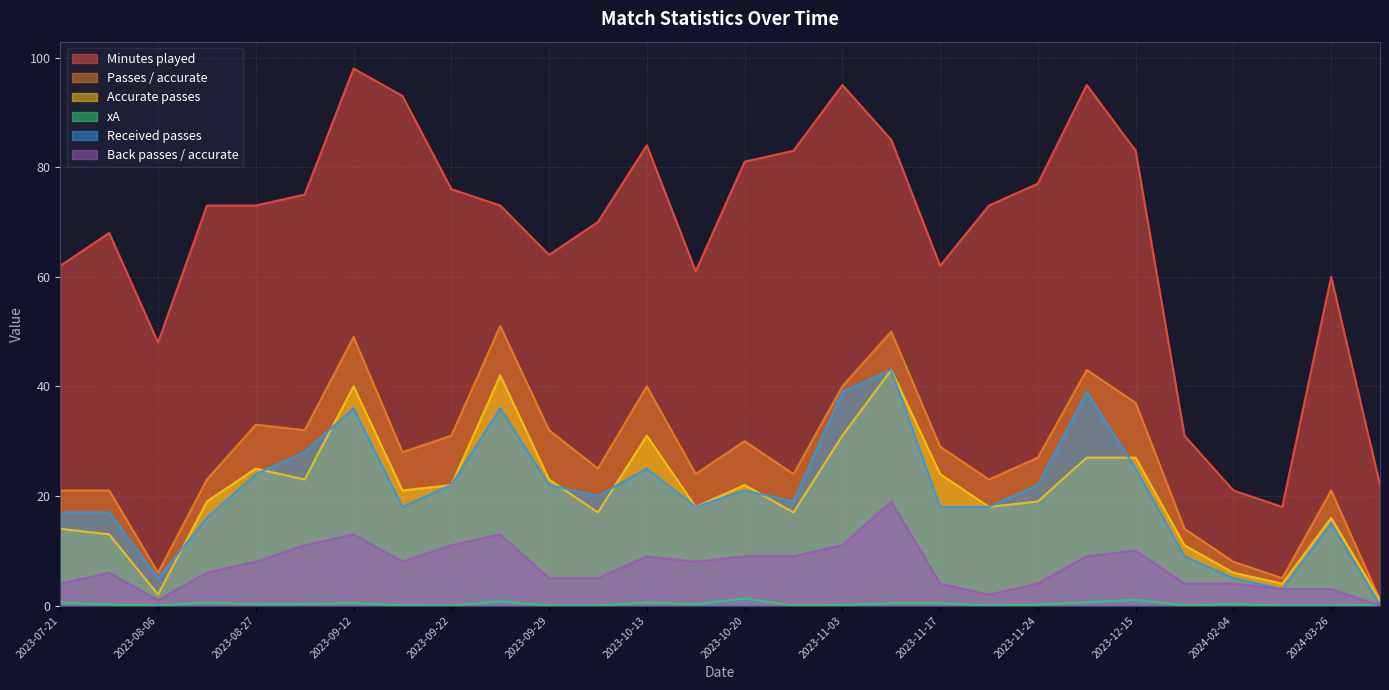

What is the difference between the highest and lowest values at 2023-10-20?

79.7